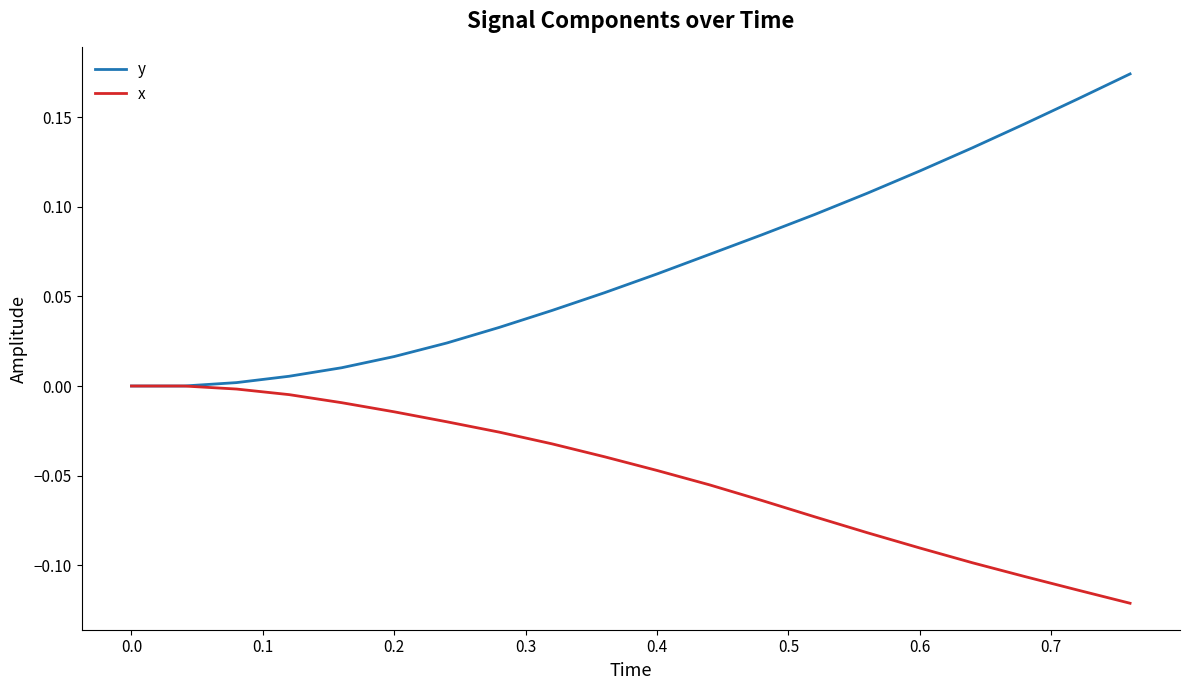

Which series has the widest spread of values?

y